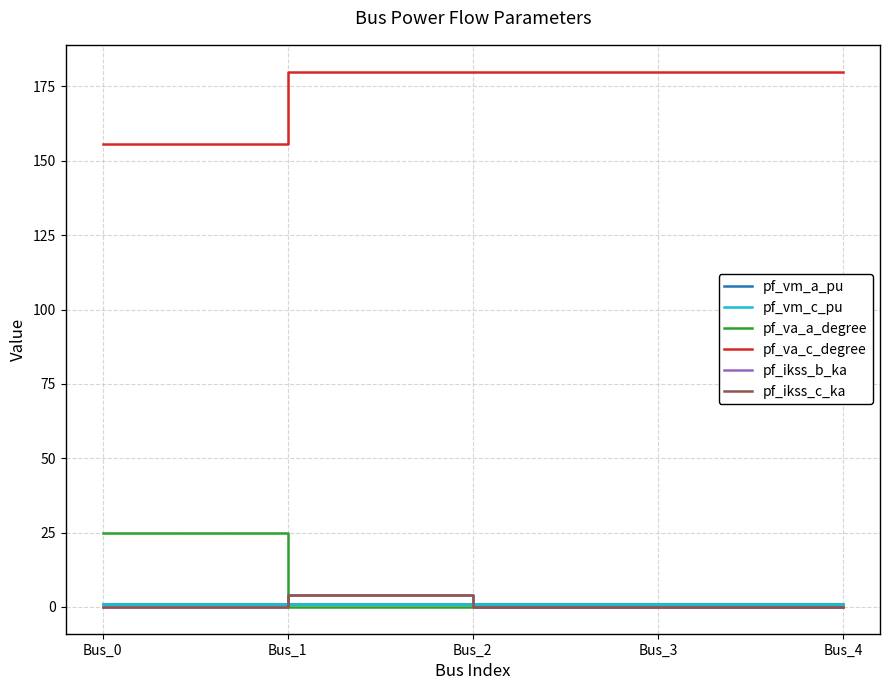

What is the sum of the pf_va_c_degree values at Bus_2 and Bus_3?

360.0